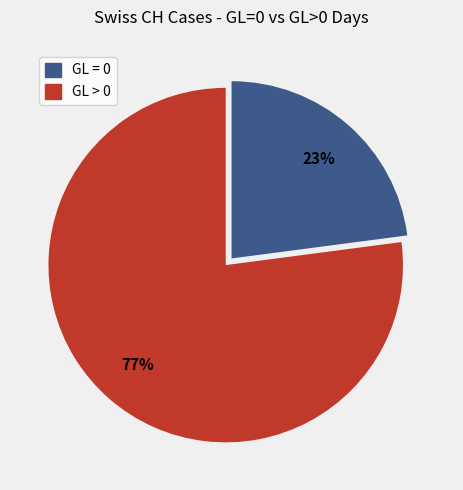

To the nearest percent, what is the difference between the largest and smallest slice percentages?

54%